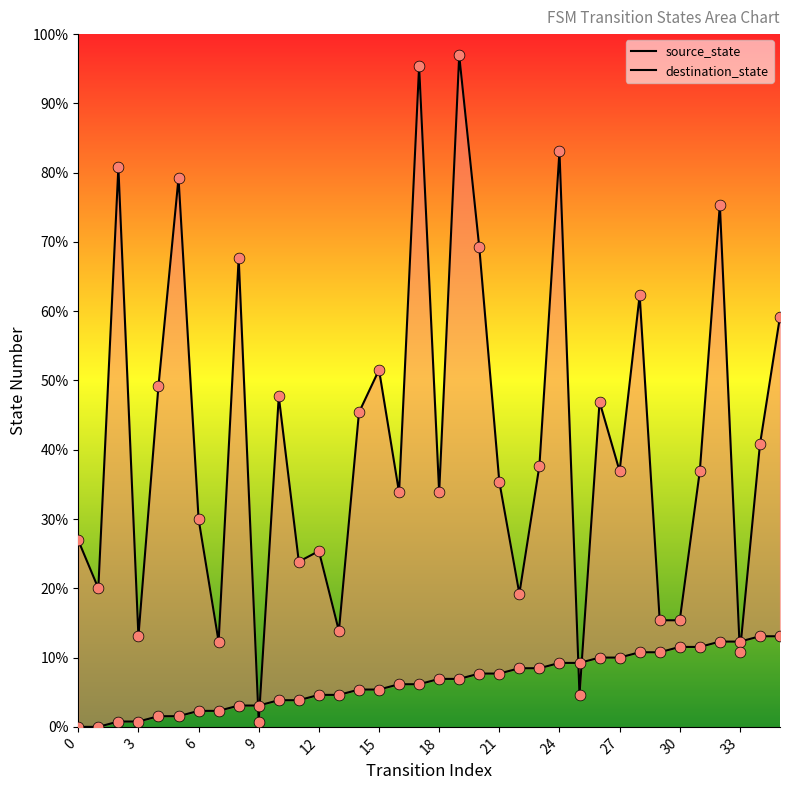

Which series contains the lowest Y value?

source_state